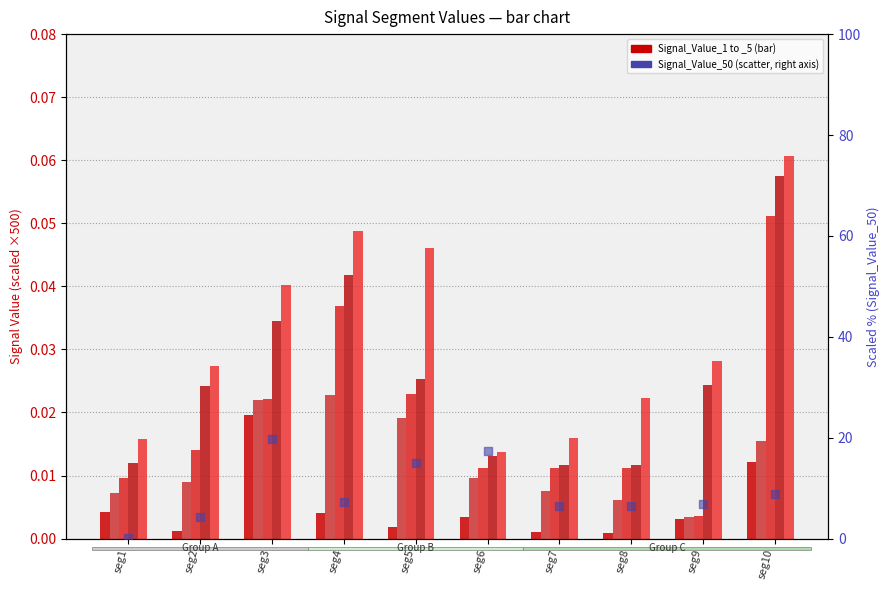

Which series contains the lowest Y value?

Signal_Value_1